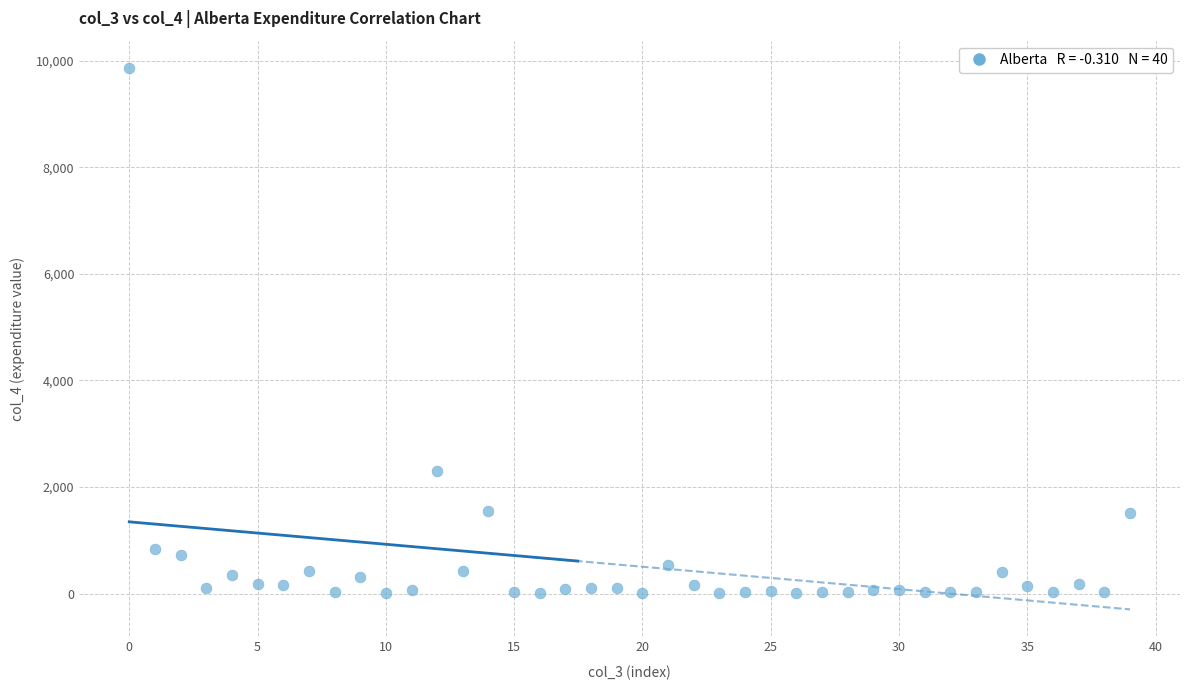

What Y value in the scatter plot is closest to 4934?

2294.0